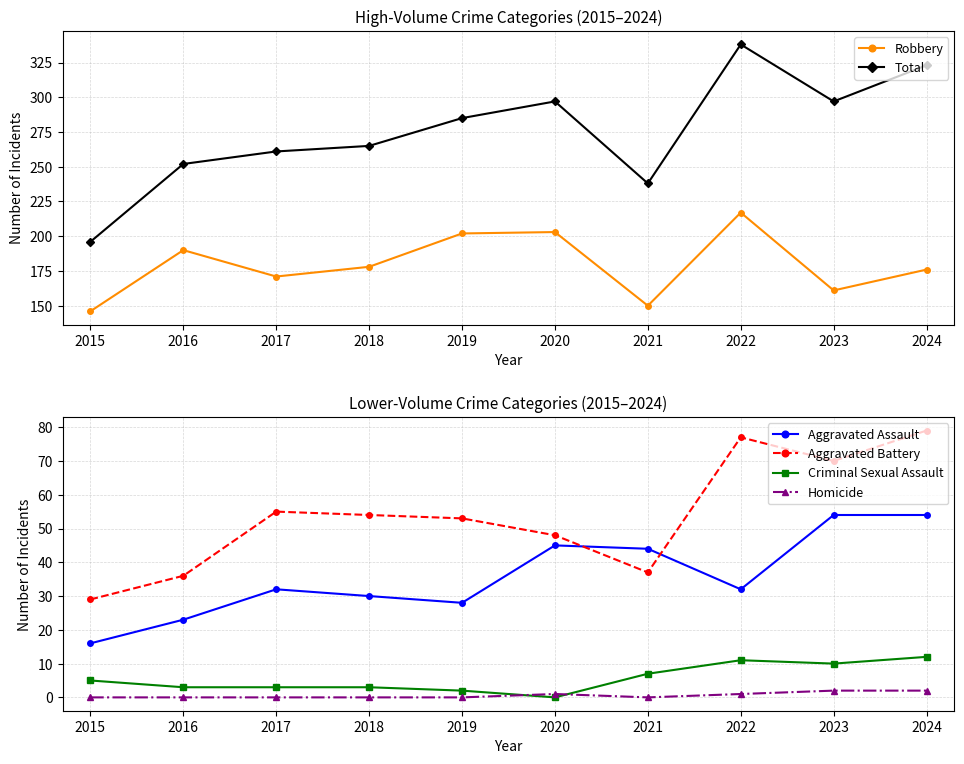

True or false: Homicide and Aggravated Assault intersect in this chart.

False